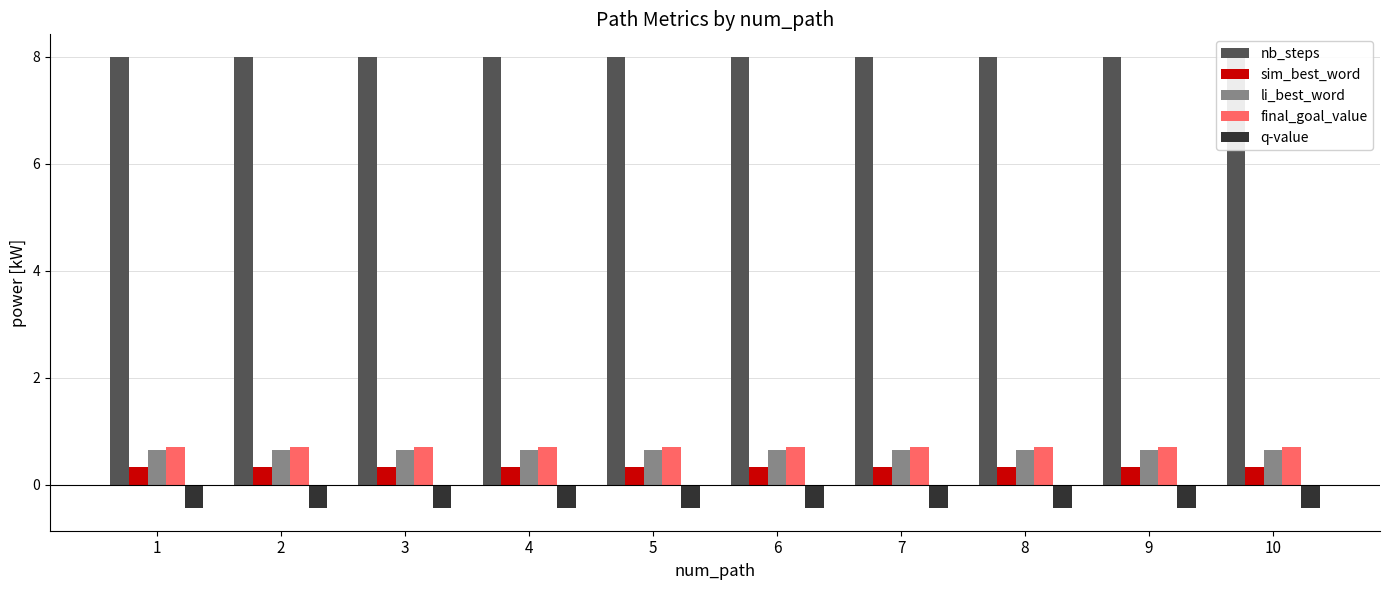

List the labels in order of sim_best_word value, largest first.

1, 2, 3, 4, 5, 6, 7, 8, 9, 10